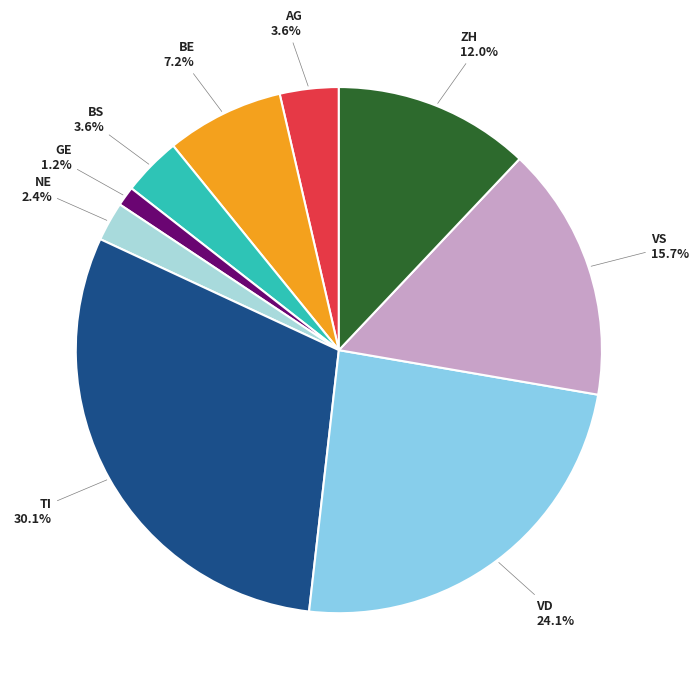

What percentage is NOT represented by AG?

96.4%